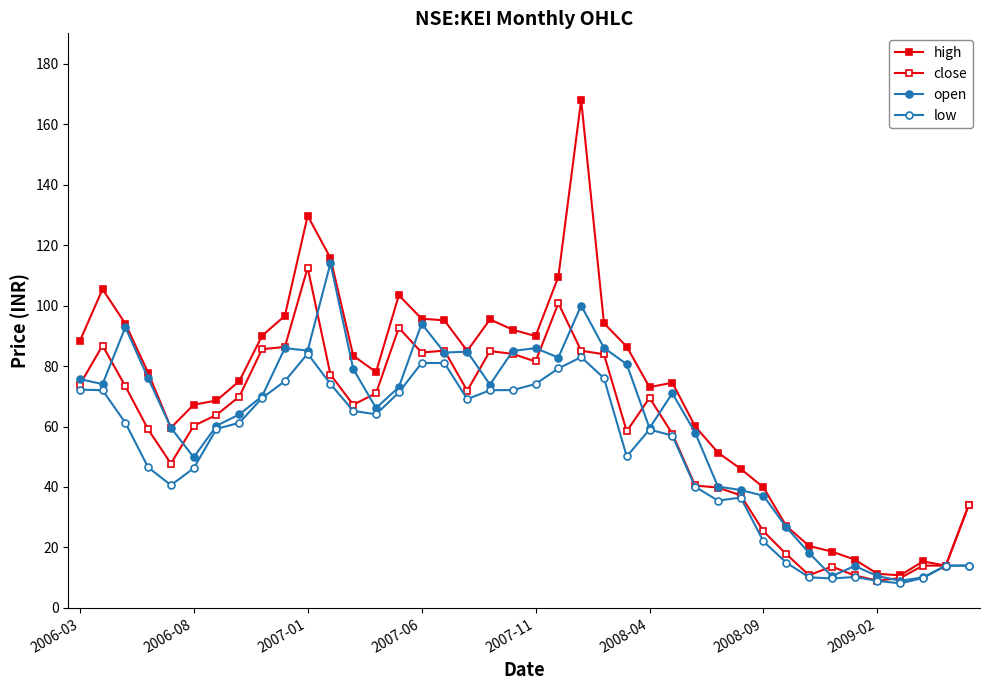

Rank the series by their maximum value, from lowest to highest.

low, close, open, high